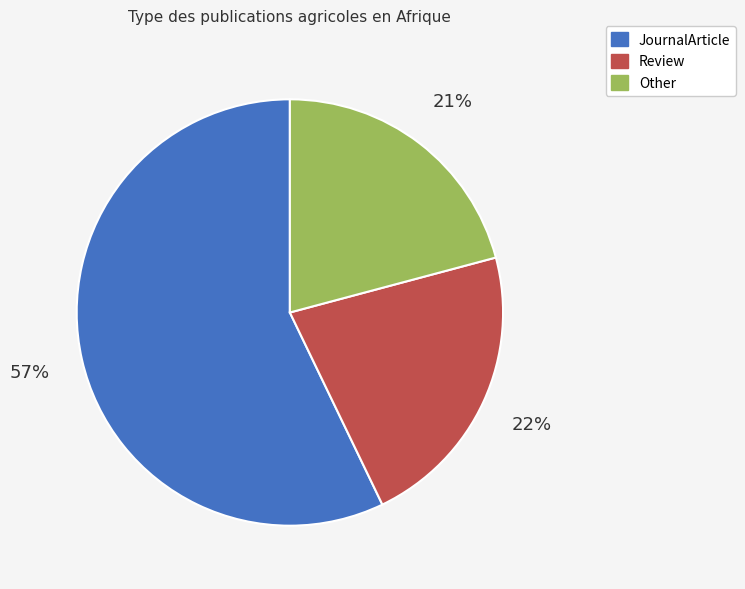

To the nearest percent, what portion does Other represent?

21%